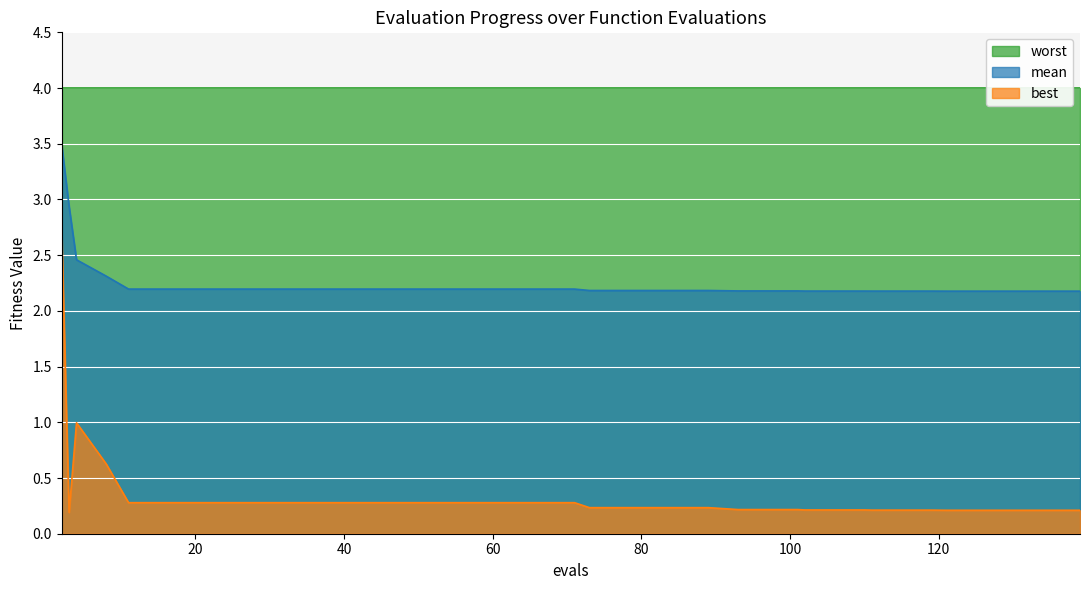

True or false: mean and best cross at least once.

False